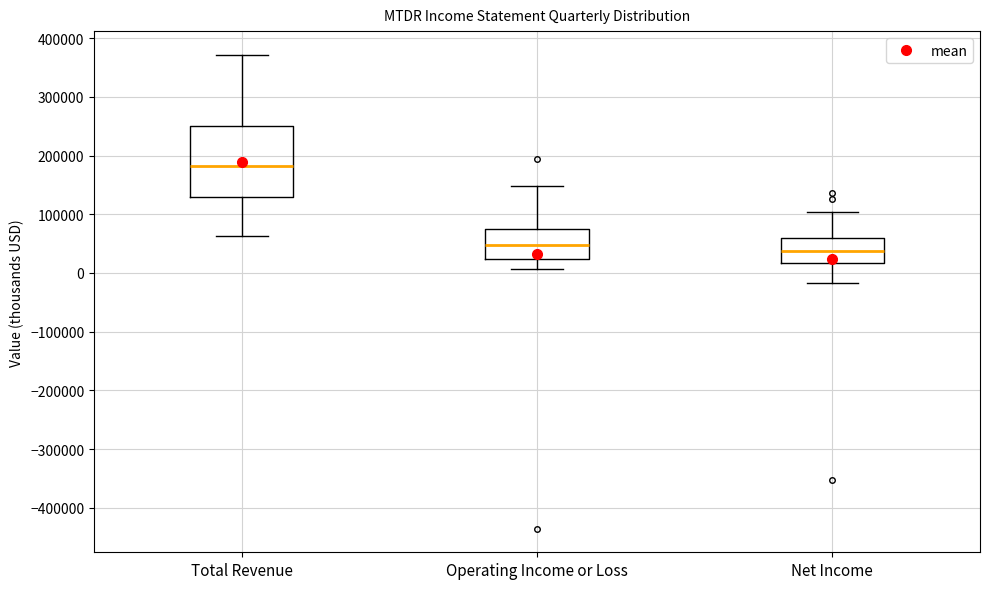

Reading left to right, read every box against the y-axis: the position of its median line, the range the box covers, and the ends of its whiskers. The values are not printed on the chart, so give them approximately, as read against the axis.

Total Revenue: median 180000, box 130000 to 250000, whiskers 60000 to 370000
Operating Income or Loss: median 50000, box 20000 to 70000, whiskers 10000 to 150000
Net Income: median 40000, box 20000 to 60000, whiskers -20000 to 100000